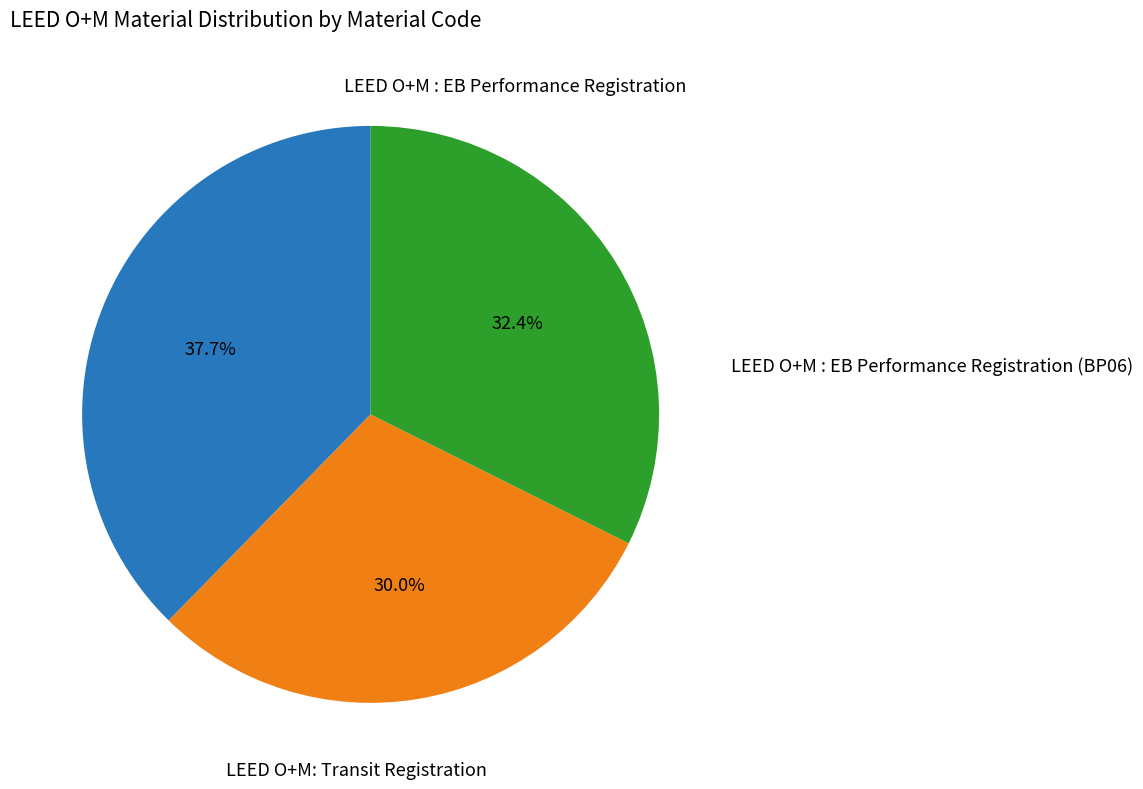

Does any single category account for the majority?

No